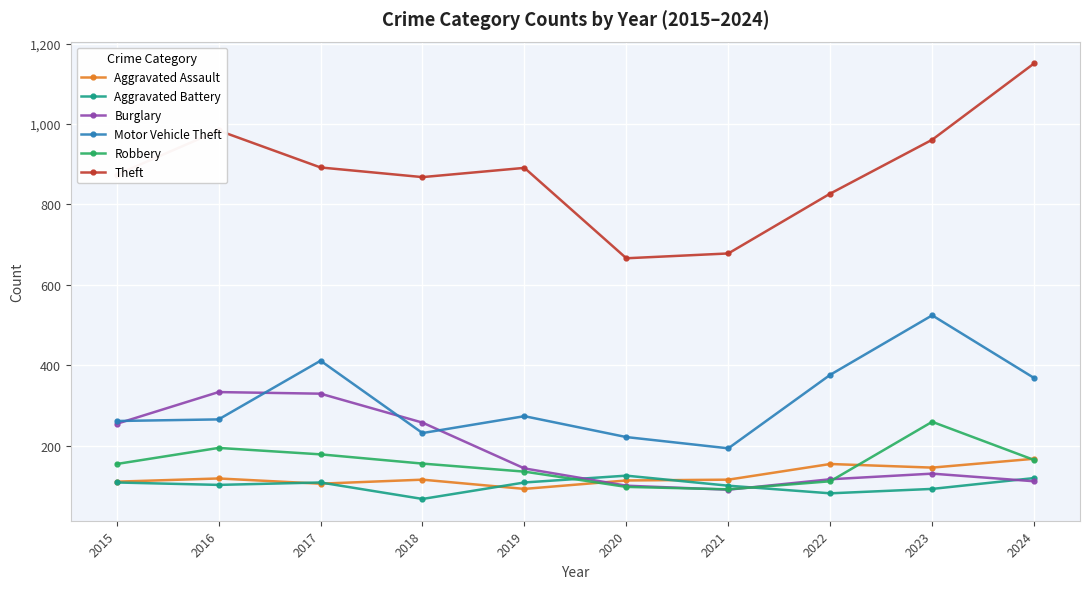

What is the approximate value of Motor Vehicle Theft at 2015?

261